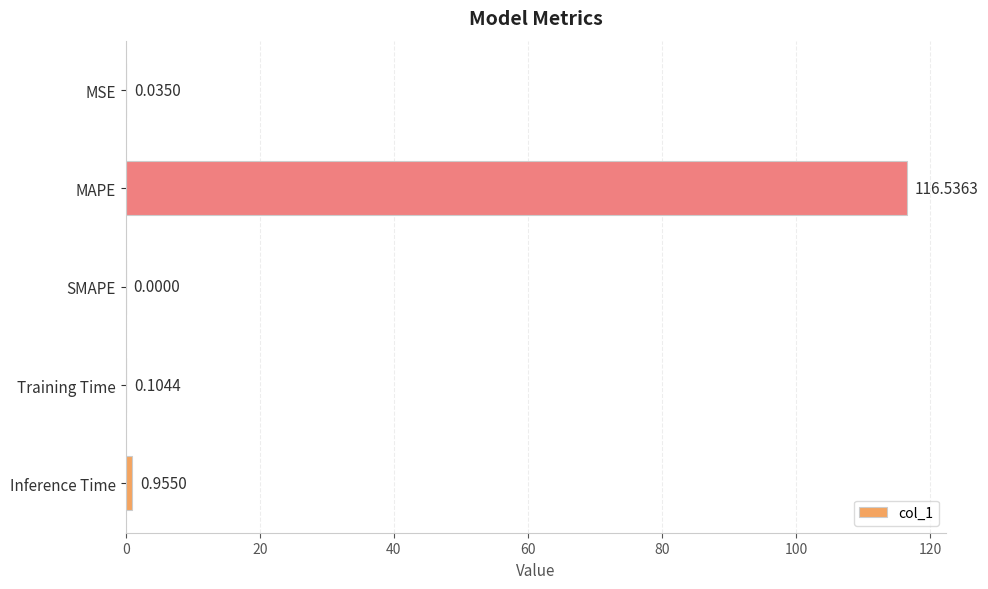

How many values are above zero?

4